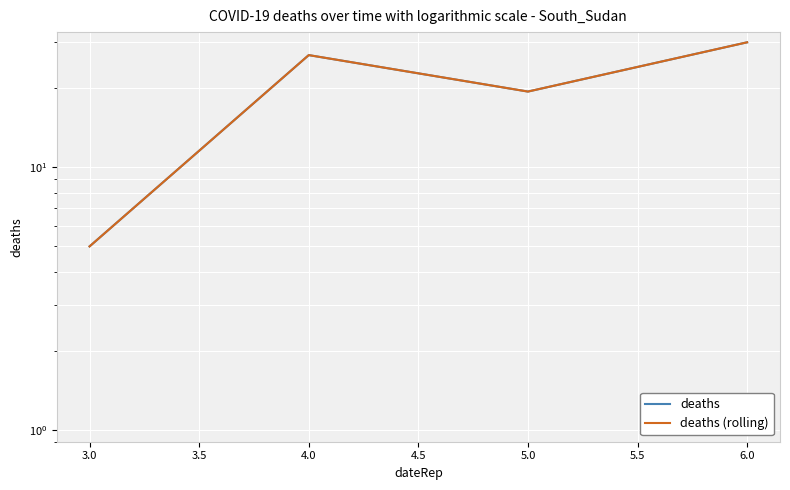

What are all the series names shown in the legend?

deaths, deaths (rolling)